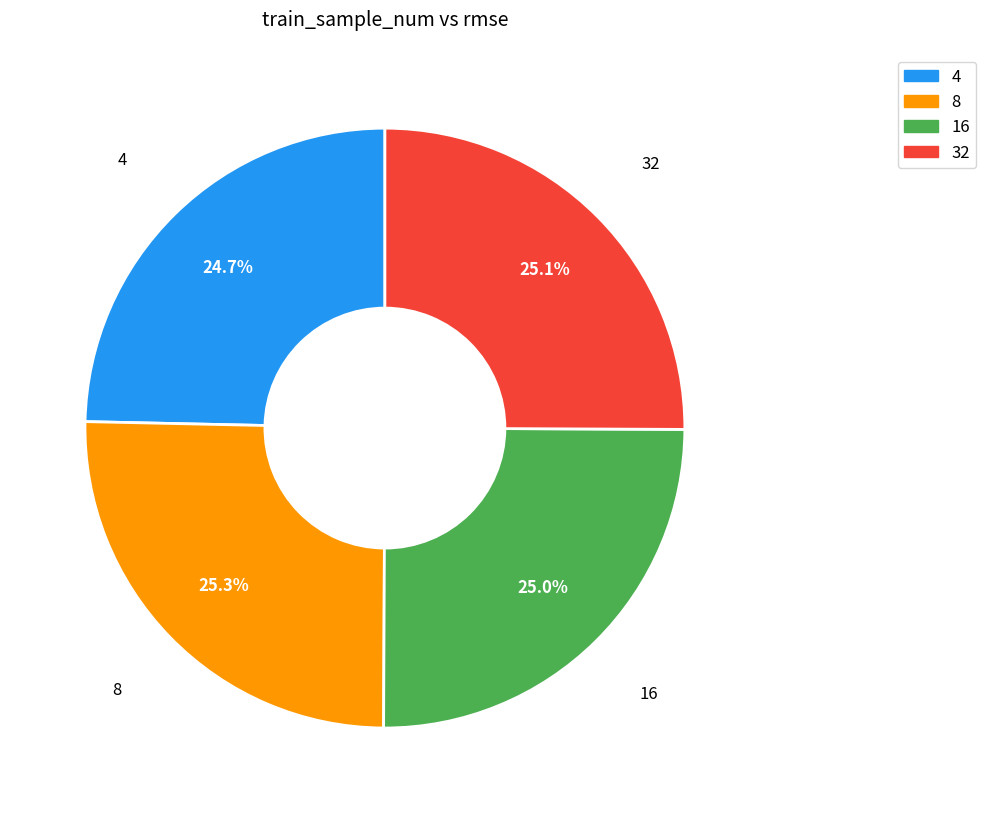

Is it true that 4 is 16% of the pie?

False